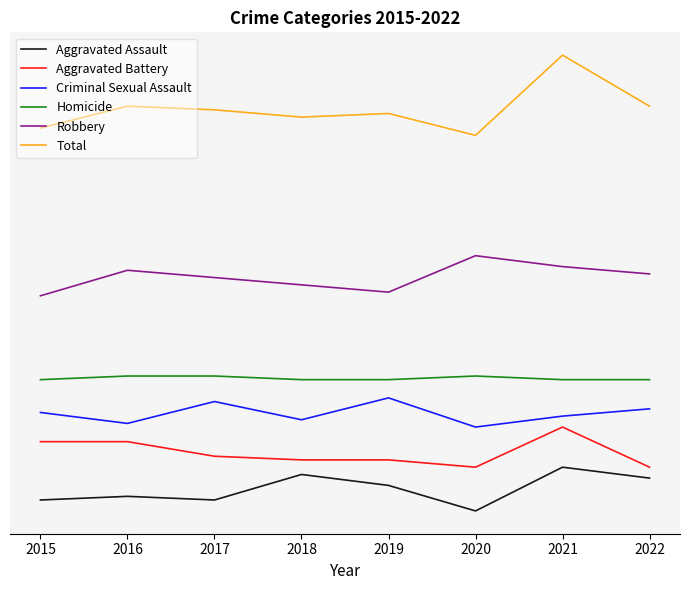

The Criminal Sexual Assault series shows 33 at 2016. True or false?

True